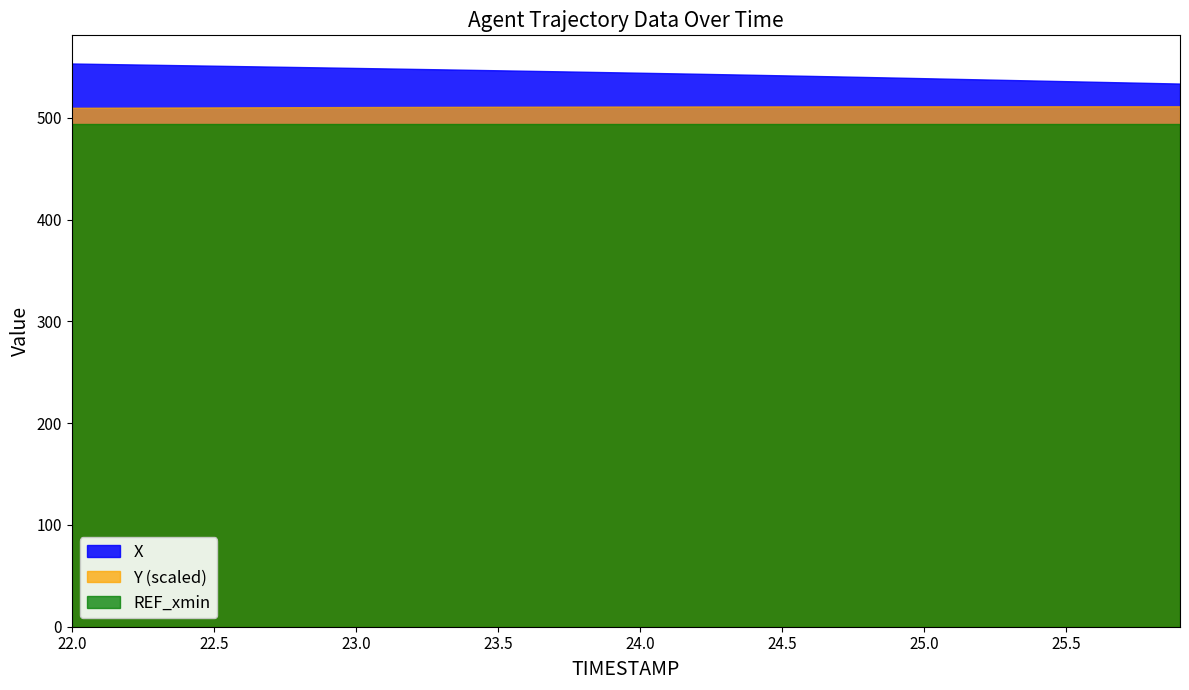

What is the average value of the REF_xmin series?

494.2